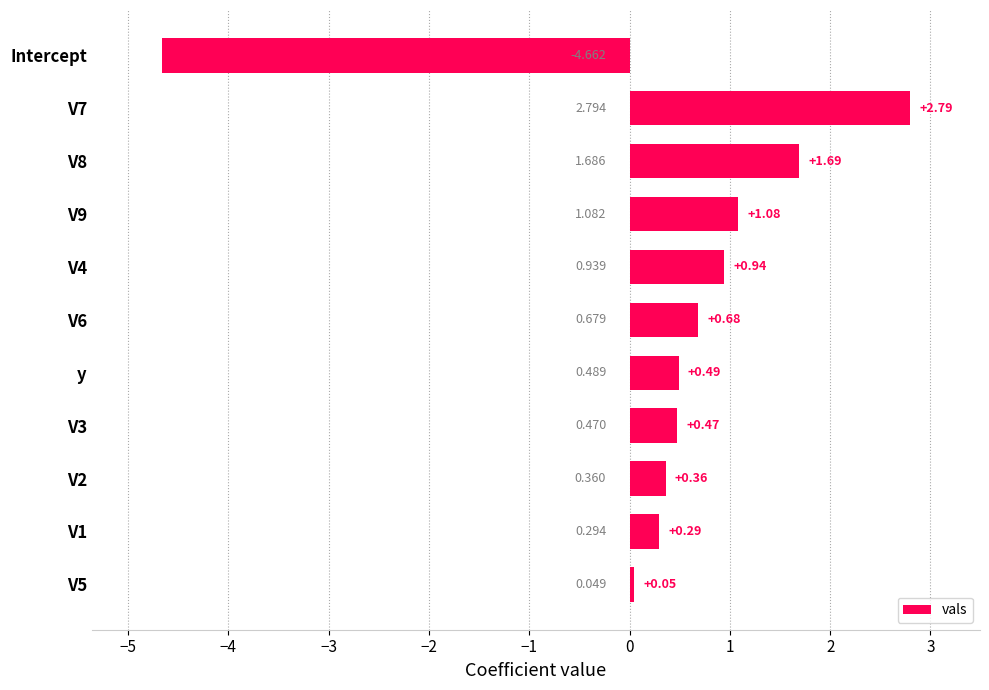

List the labels in order of value, largest first.

V7, V8, V9, V4, V6, y, V3, V2, V1, V5, Intercept